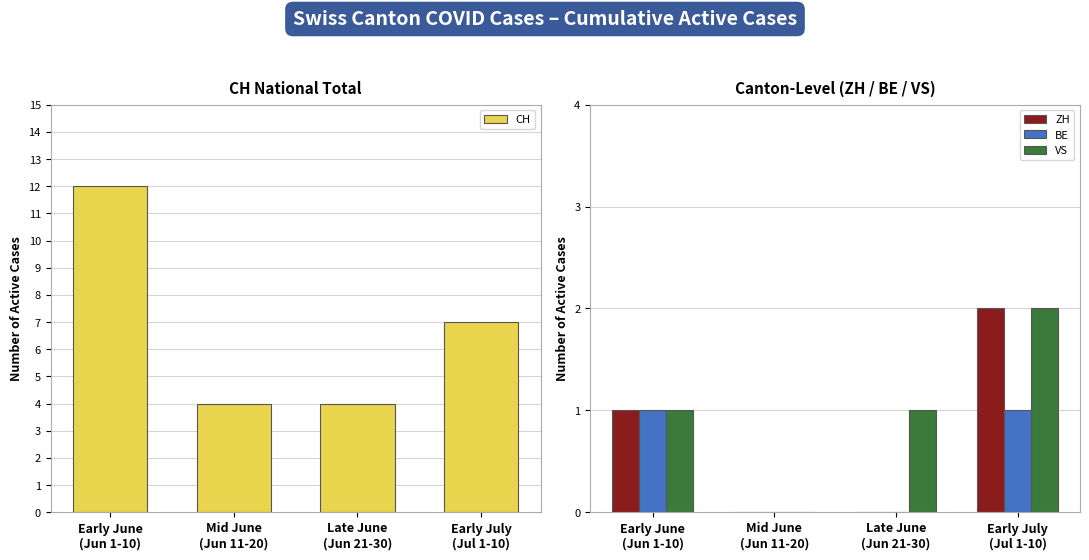

At which label is ZH closest to 1?

Early June
(Jun 1-10)